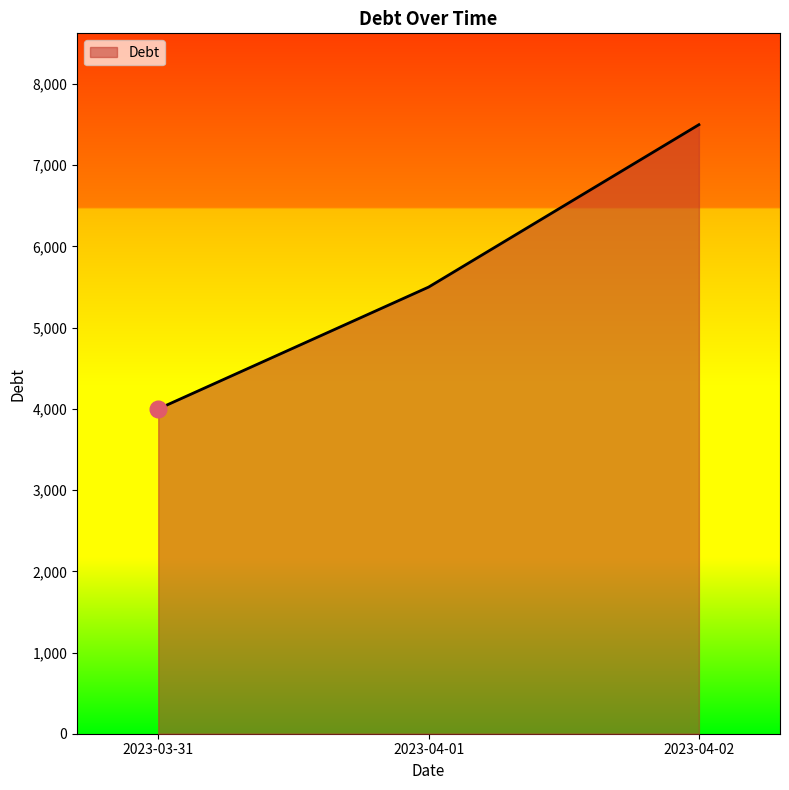

Read the value at 2023-04-01, to the nearest 100.

5500